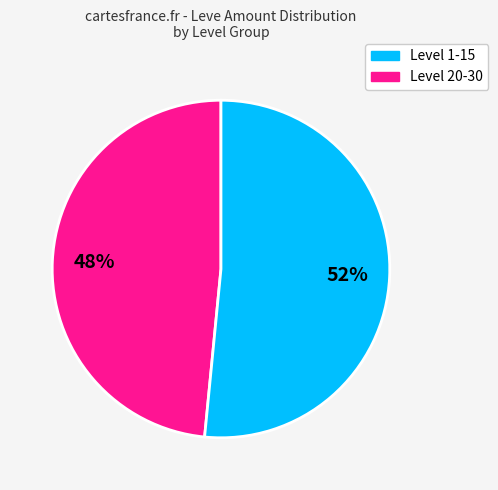

Count the number of slices in the pie.

2